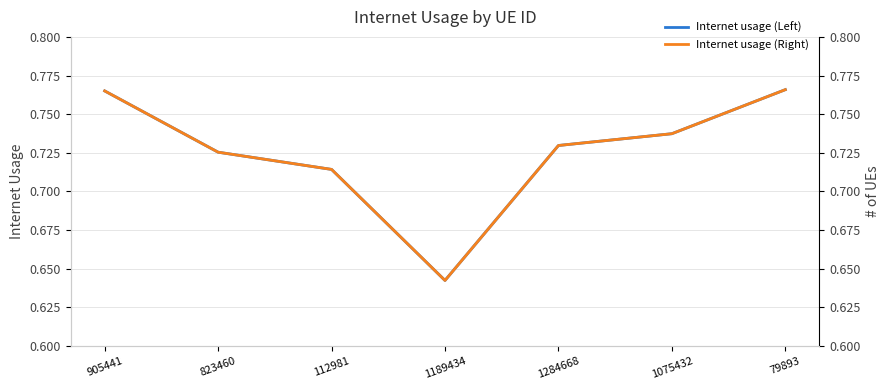

At how many categories does at least one series exceed 0?

7